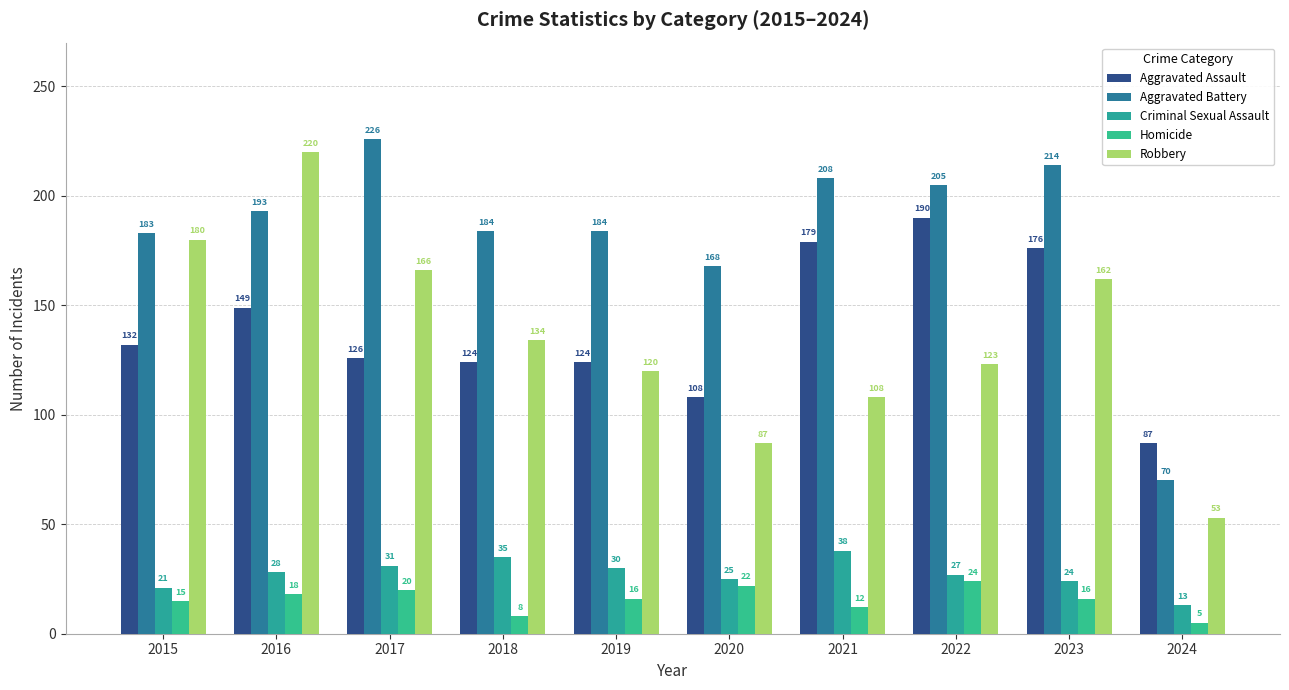

Which category has the lowest value in the Robbery series?

2024